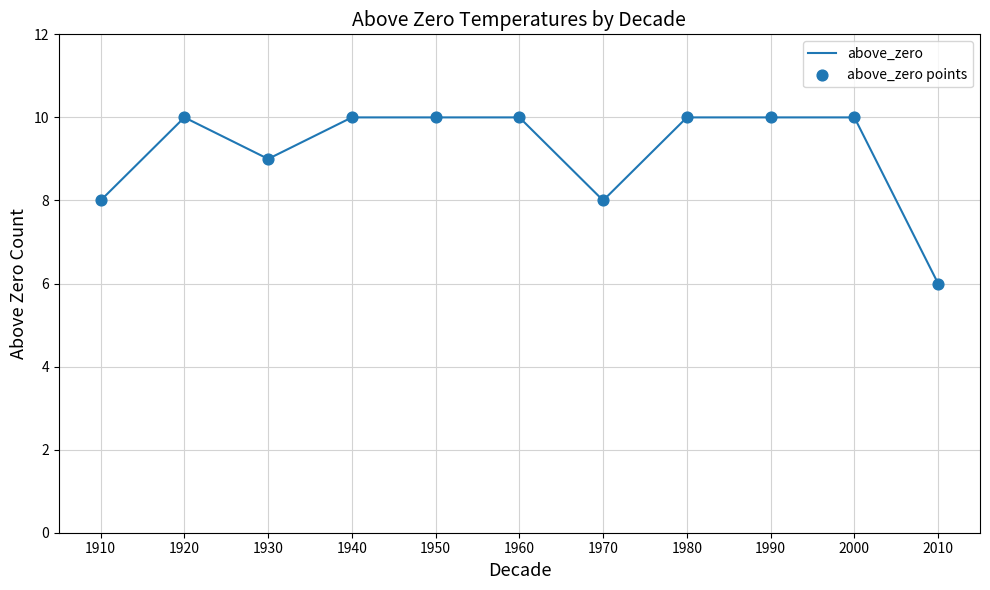

What is the minimum value shown in the chart?

6